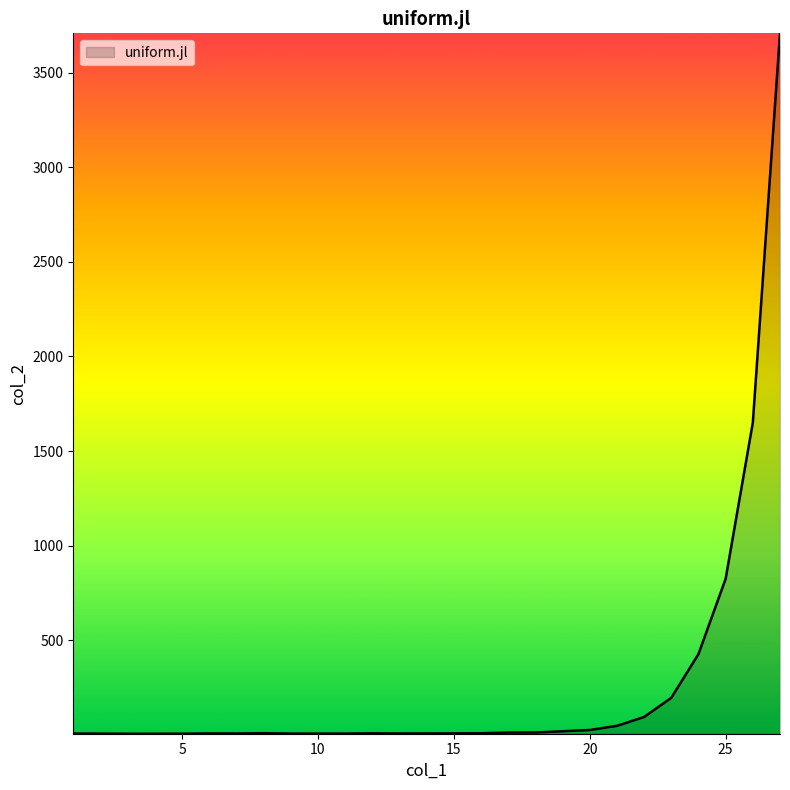

What is the difference between the maximum and minimum values?

3700.2